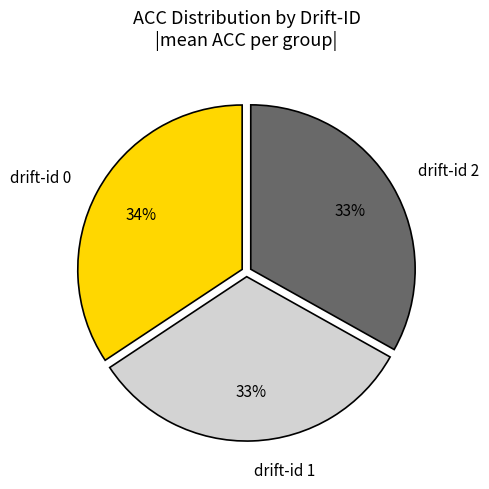

To the nearest percent, what is the average slice percentage?

33%